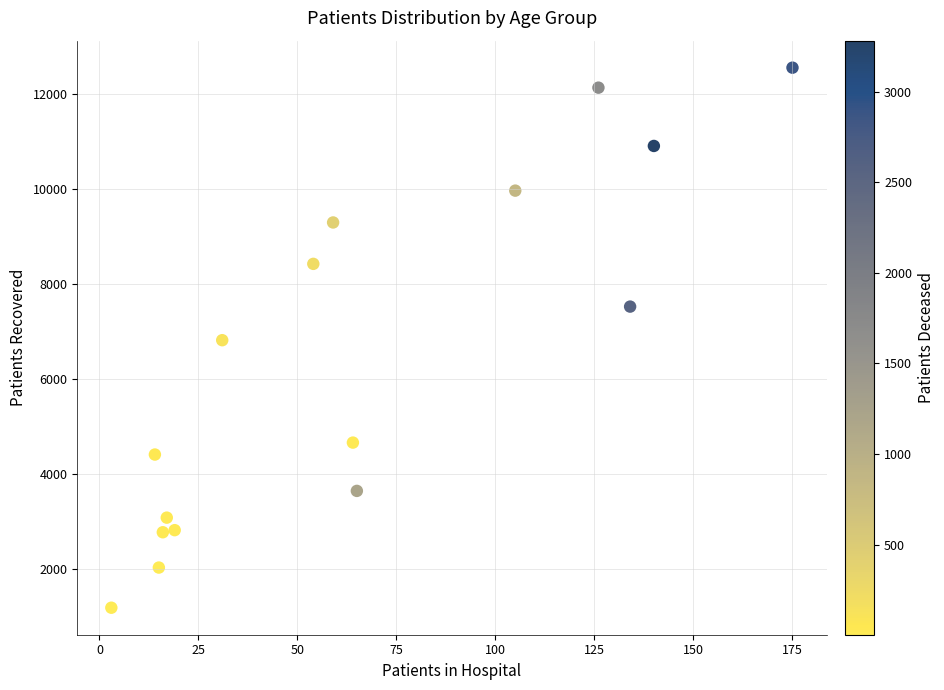

What is the range of Y values (max minus min)?

11349